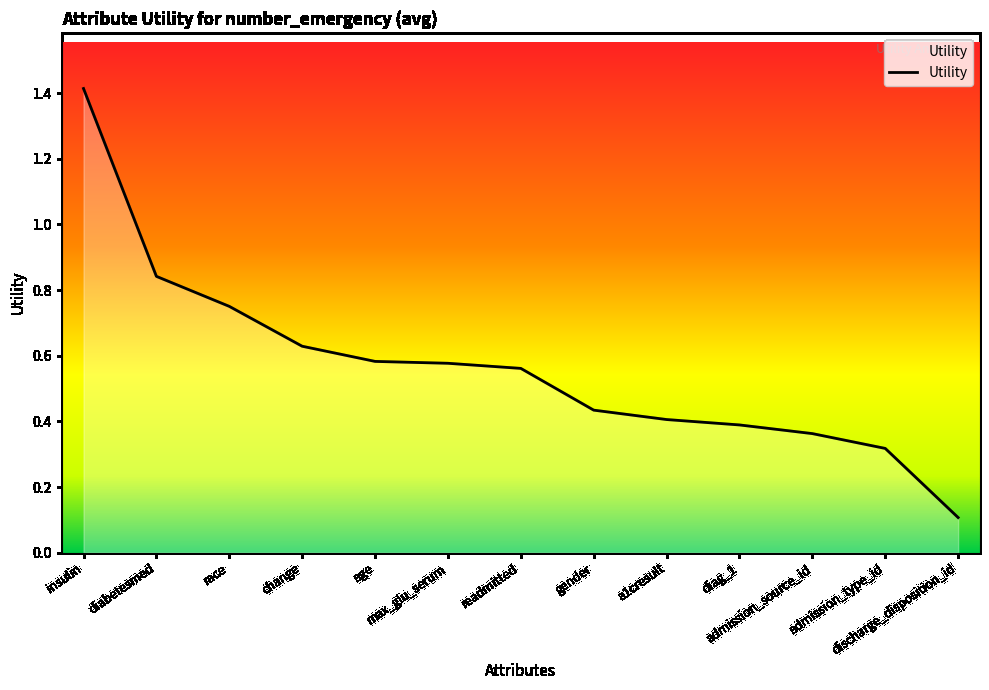

What is the greatest value displayed?

1.4